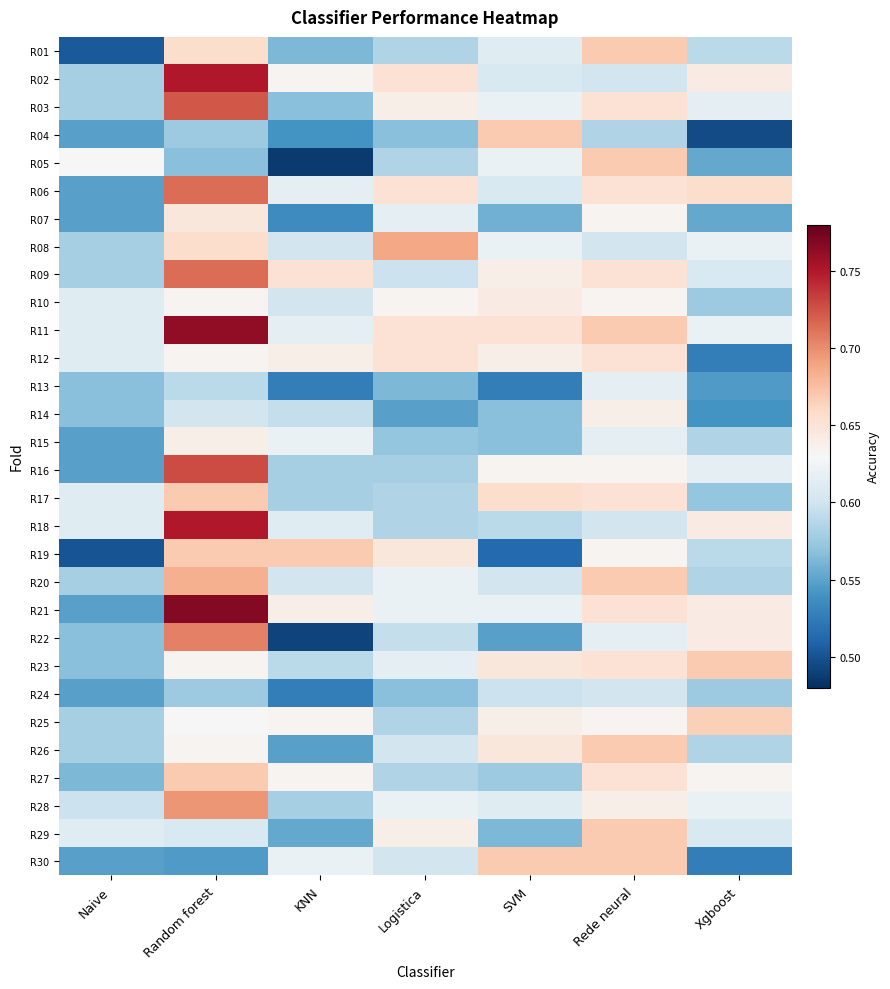

At how many categories does at least one series exceed 0?

7